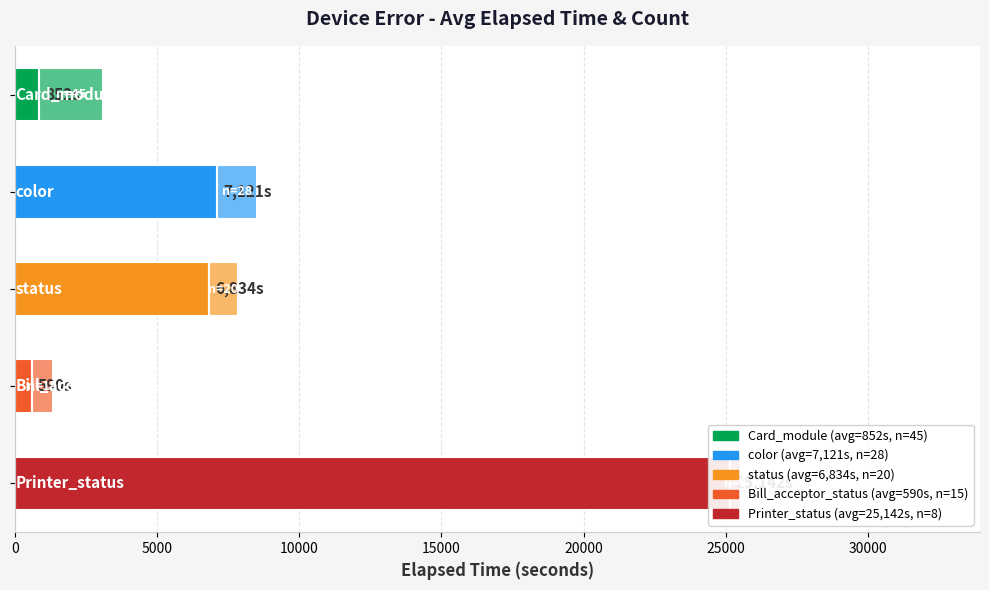

The value of Avg Elapsed Time (s) at 20000 is 35896. True or false?

False